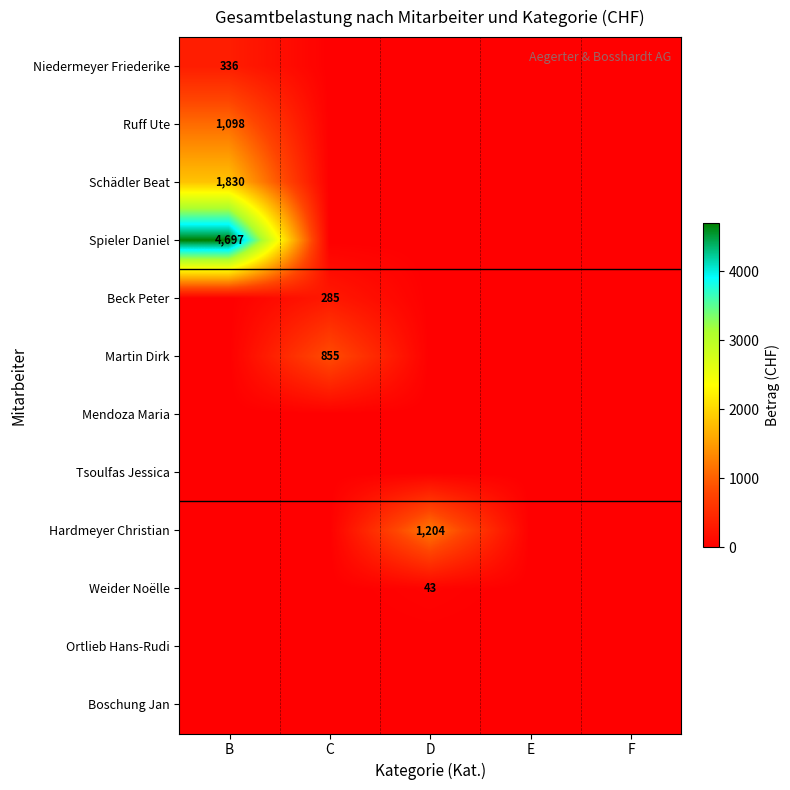

The value of Schädler Beat at B is 1830. True or false?

True